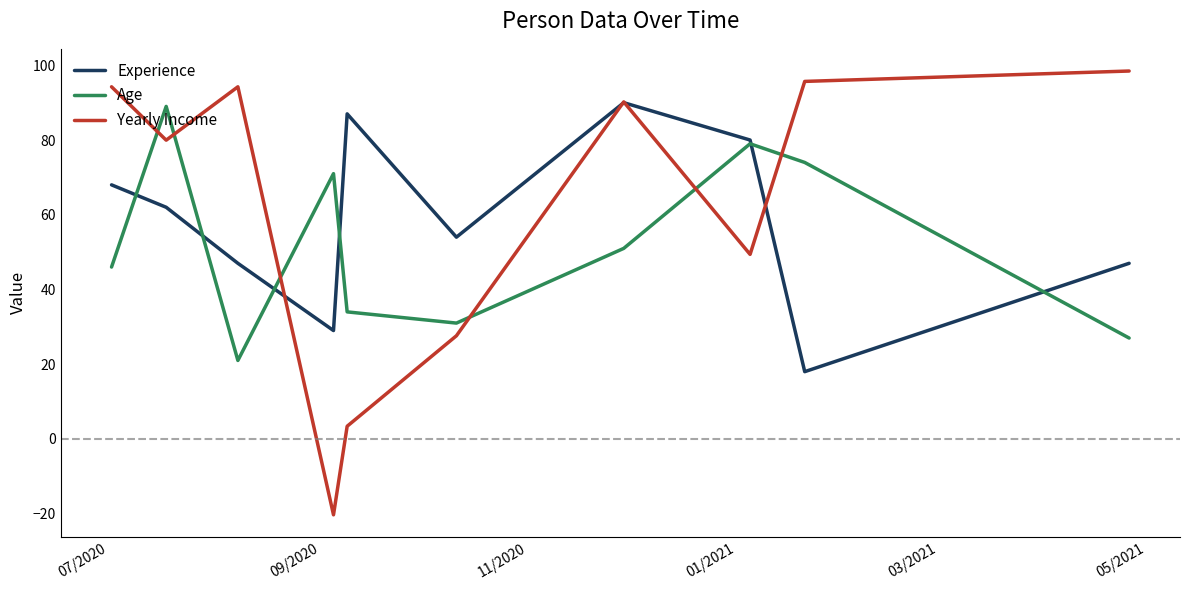

What is the lowest value of the Experience series?

18.0